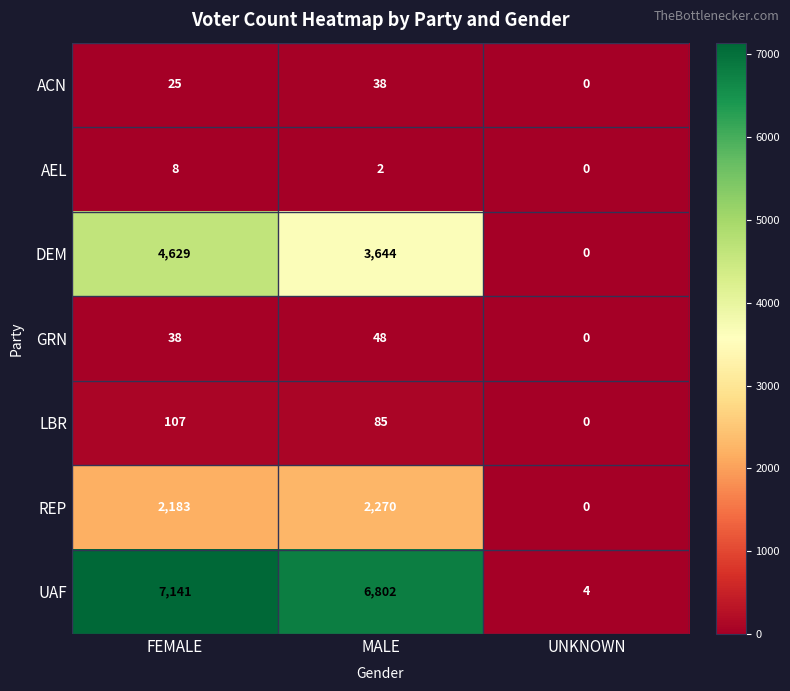

What is the difference between the highest and lowest values at FEMALE?

7133